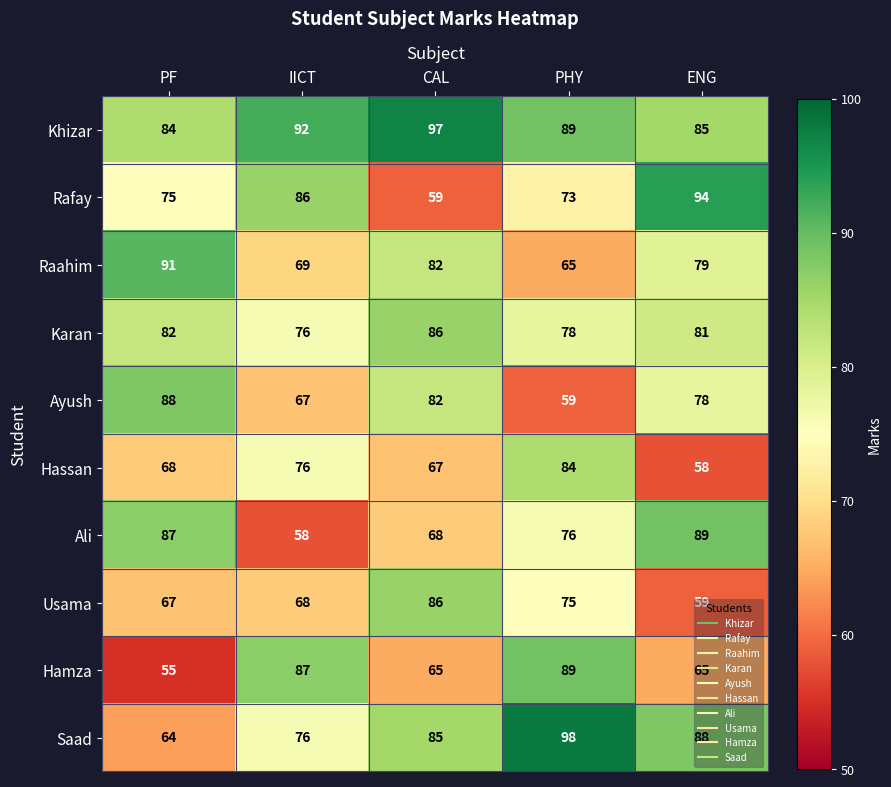

Which series changed the most between PF and CAL?

Saad